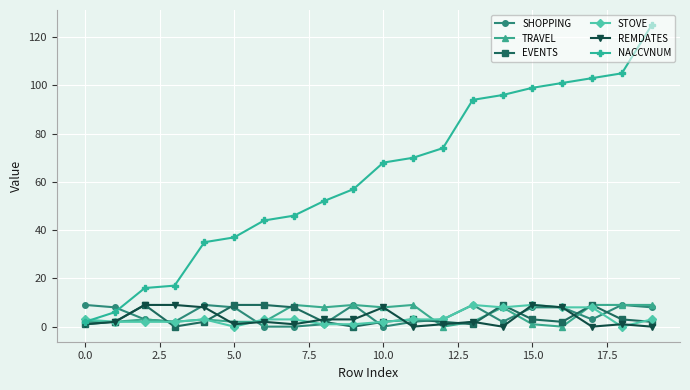

What is the maximum value for TRAVEL?

9